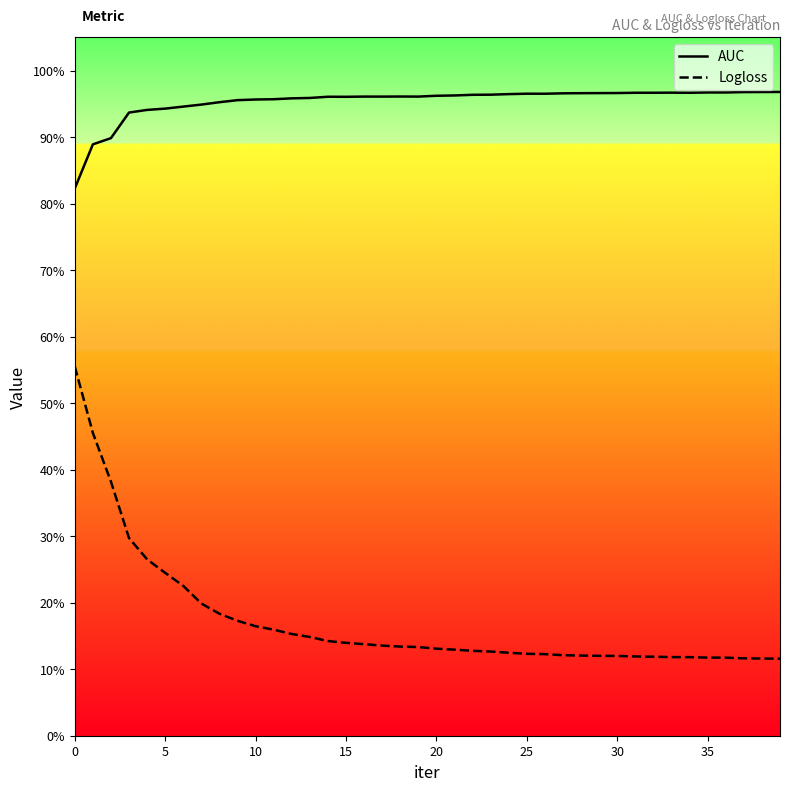

True or false: AUC and Logloss intersect in this chart.

False